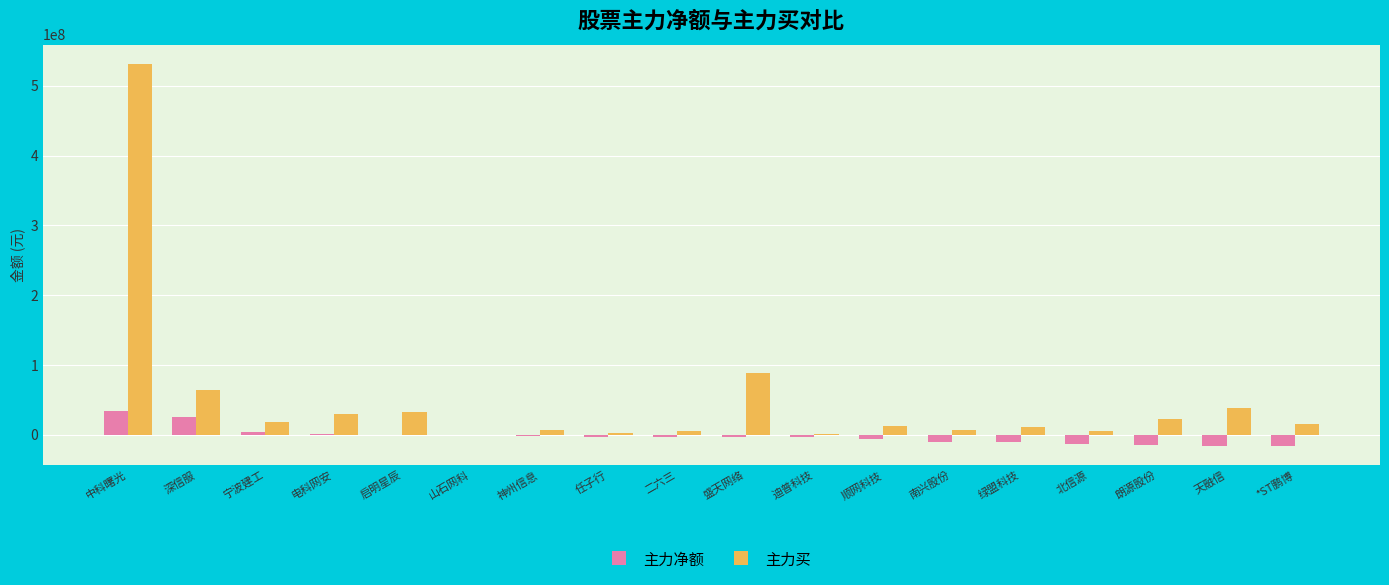

What is the sum of all 主力净额 values?

-36984135